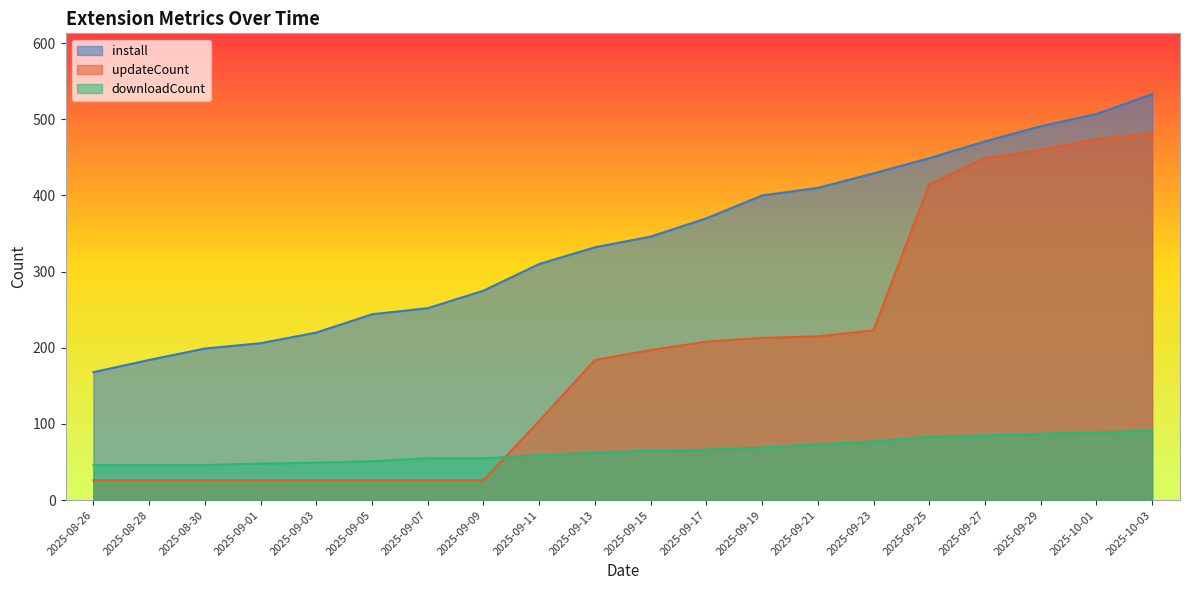

What is the value of the install point at the 13th from the left?

400